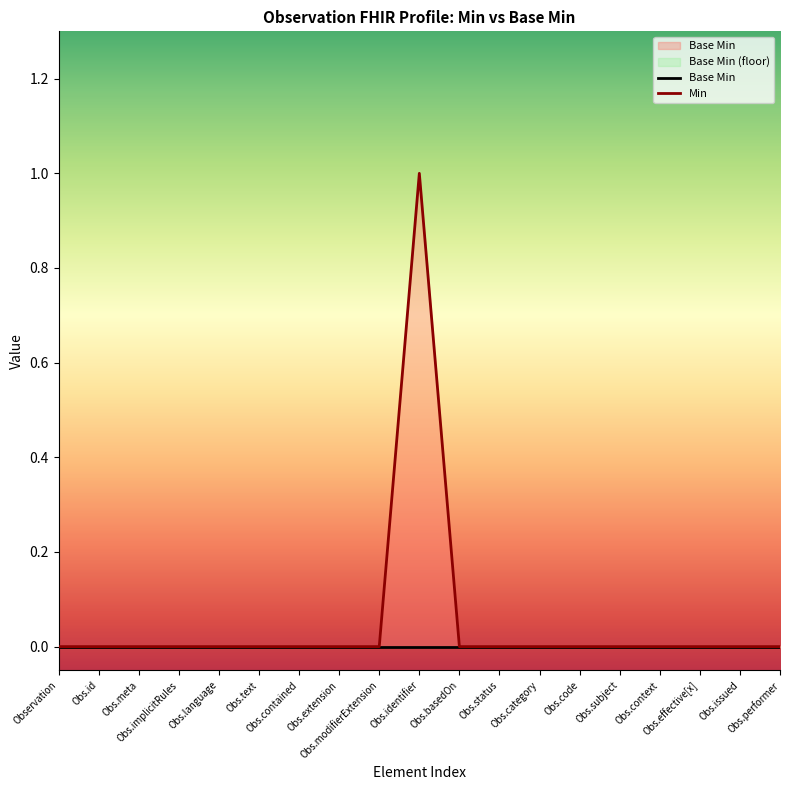

What is the label of the 7th point from the right?

Obs.category